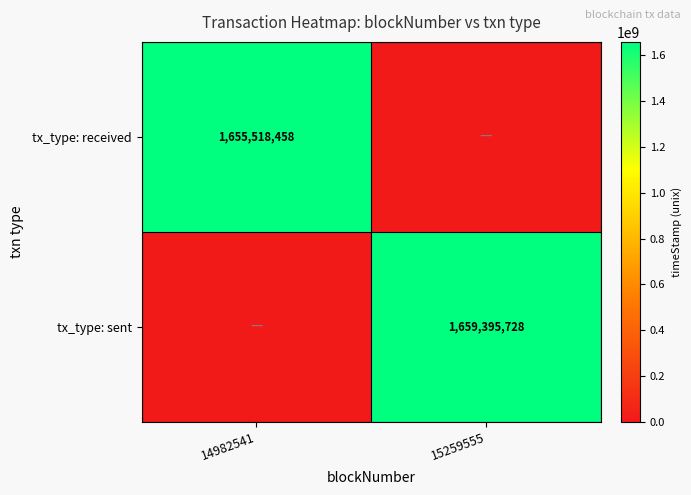

Is it true that tx_type: received equals 1655518458 at 14982541?

True